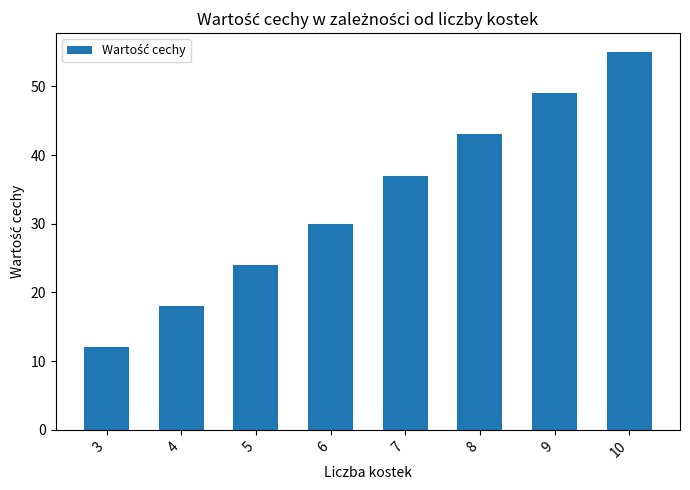

The value at 8 is 15. True or false?

False